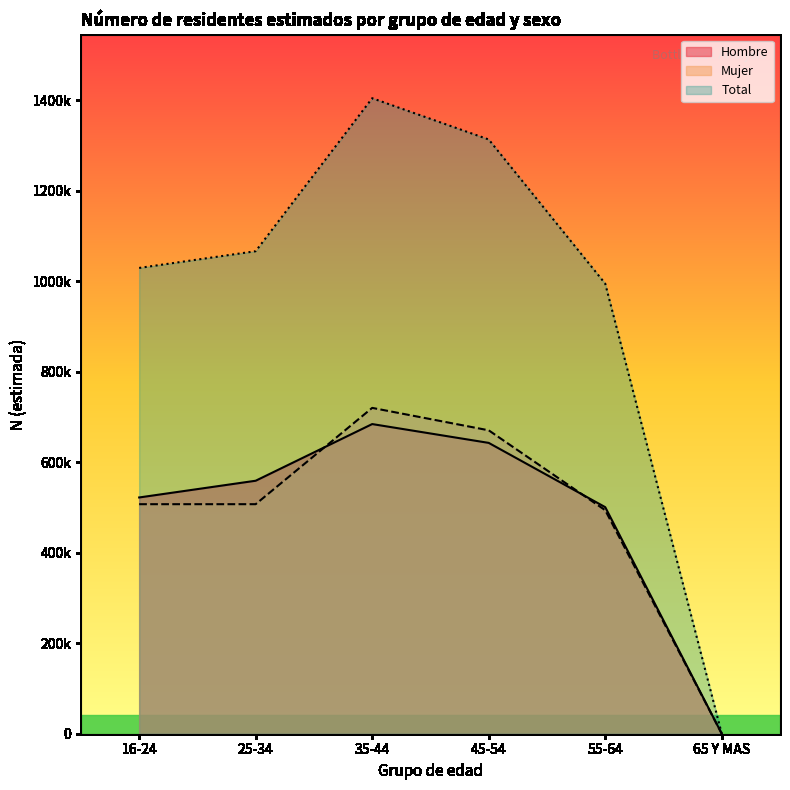

What is the difference between the highest and lowest values at 55-64?

500668